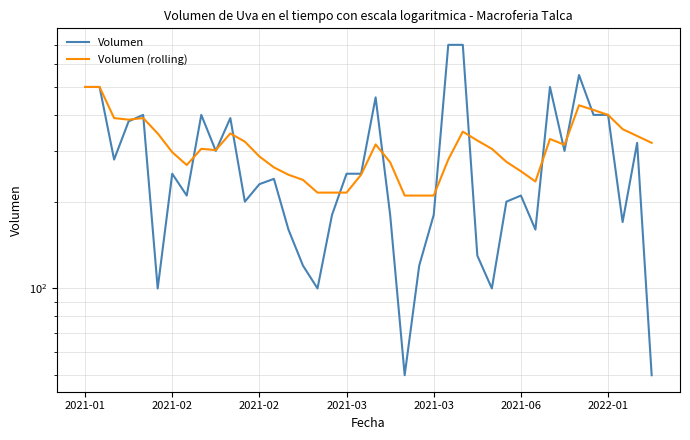

Is this an area chart (filled region under the line)?

No